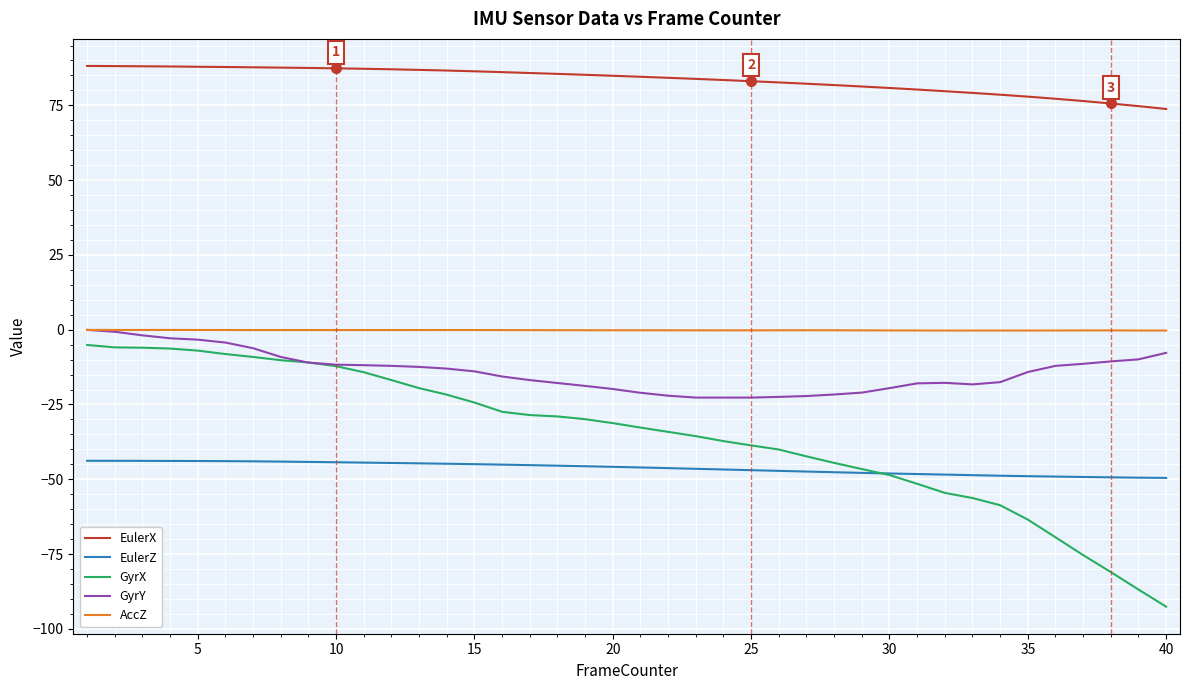

Which series has the largest total across all categories?

EulerX